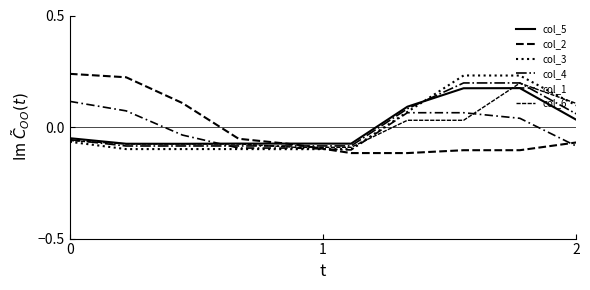

How many lines are shown in the chart?

6